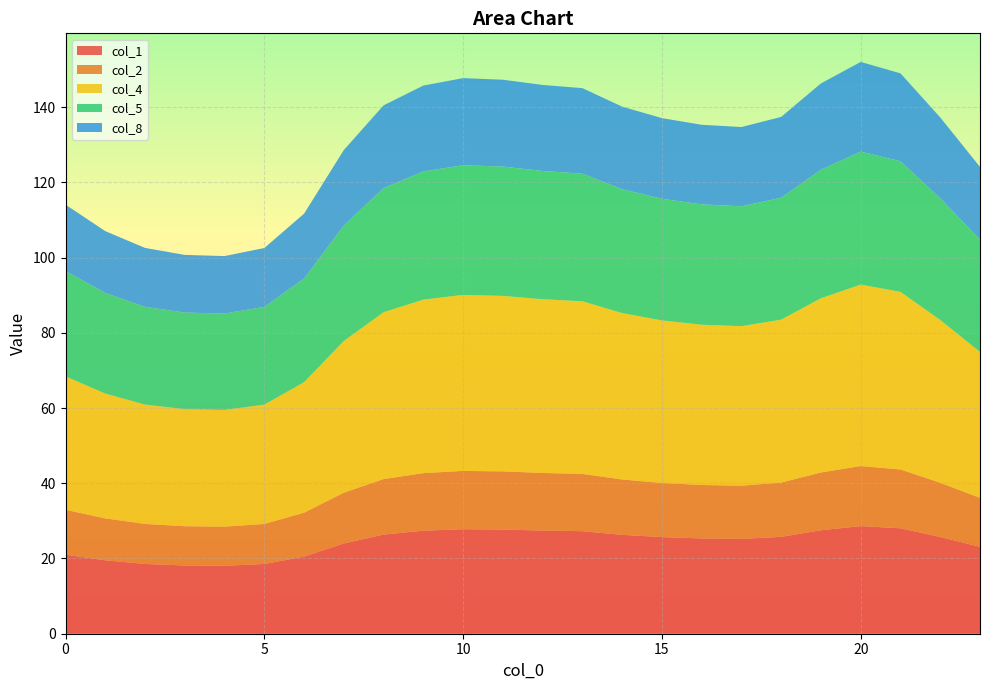

Reading right to left, extract all data points from this chart.

col_1: 23.1	25.7	28.0	28.6	27.5	25.8	25.2	25.3	25.7	26.3	27.3	27.4	27.7	27.8	27.4	26.4	24.0	20.5	18.5	18.1	18.1	18.5	19.5	21.0
col_2: 13.0	14.4	15.6	16.0	15.4	14.4	14.1	14.2	14.4	14.7	15.2	15.3	15.5	15.5	15.3	14.7	13.5	11.7	10.6	10.4	10.4	10.6	11.1	11.9
col_4: 38.8	43.3	47.2	48.2	46.3	43.3	42.4	42.6	43.2	44.2	45.9	46.2	46.6	46.8	46.1	44.4	40.3	34.7	31.7	31.0	31.1	31.7	33.2	35.5
col_5: 29.8	32.4	34.7	35.4	34.2	32.4	31.9	32.0	32.3	32.9	33.9	34.1	34.4	34.5	34.1	33.0	30.7	27.6	26.0	25.6	25.7	26.0	26.7	28.0
col_8: 19.3	21.5	23.4	23.8	22.9	21.5	21.1	21.2	21.5	21.9	22.7	22.9	23.1	23.2	22.8	22.0	20.1	17.2	15.7	15.3	15.3	15.7	16.4	17.7